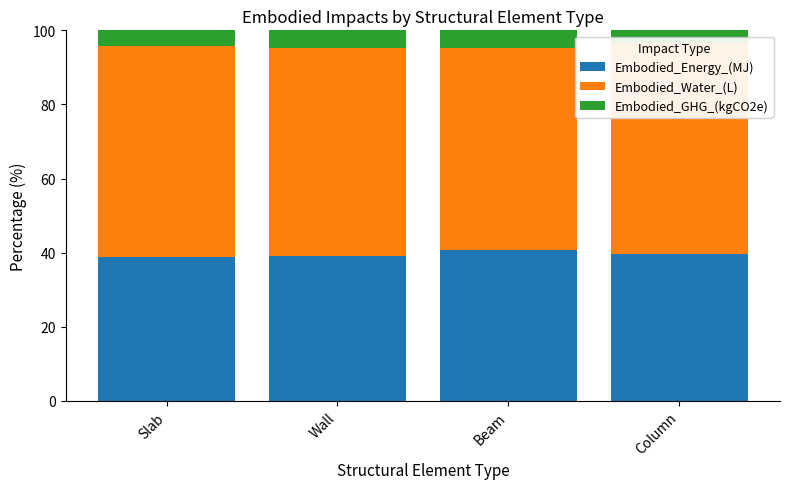

What is the sum of all Embodied_GHG_(kgCO2e) values?

17.3